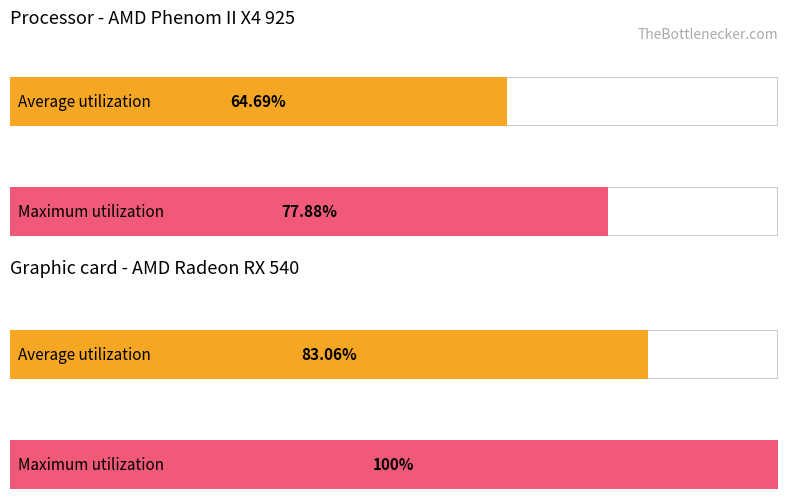

List the series in order of their overall mean, lowest first.

Average utilization, Maximum utilization